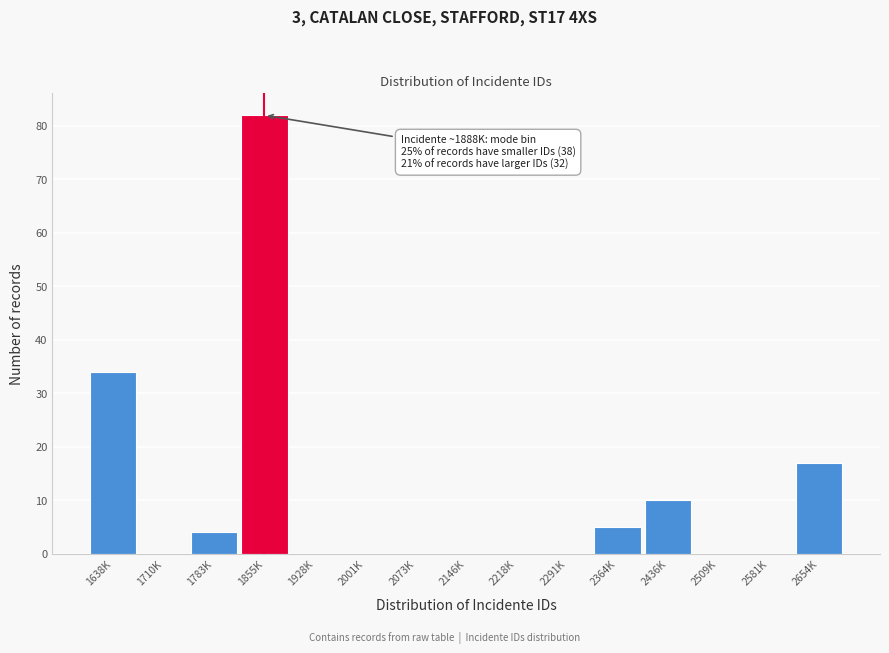

Reading left to right, list all the values displayed in this chart.

1638K=34	1710K=0	1783K=4	1855K=82	1928K=0	2001K=0	2073K=0	2146K=0	2218K=0	2291K=0	2364K=5	2436K=10	2509K=0	2581K=0	2654K=17